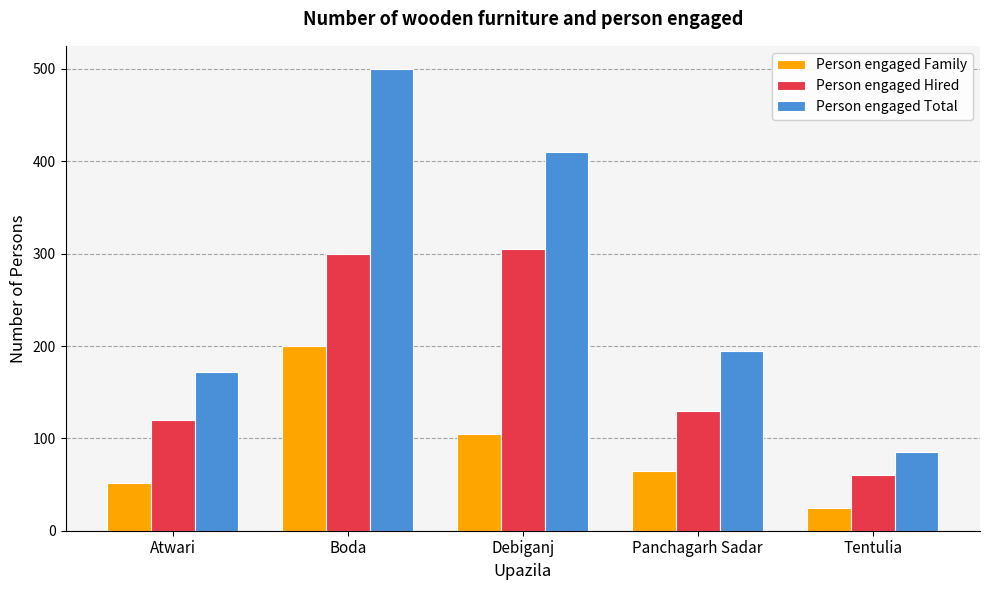

At which category does the chart reach its minimum across all series?

Tentulia